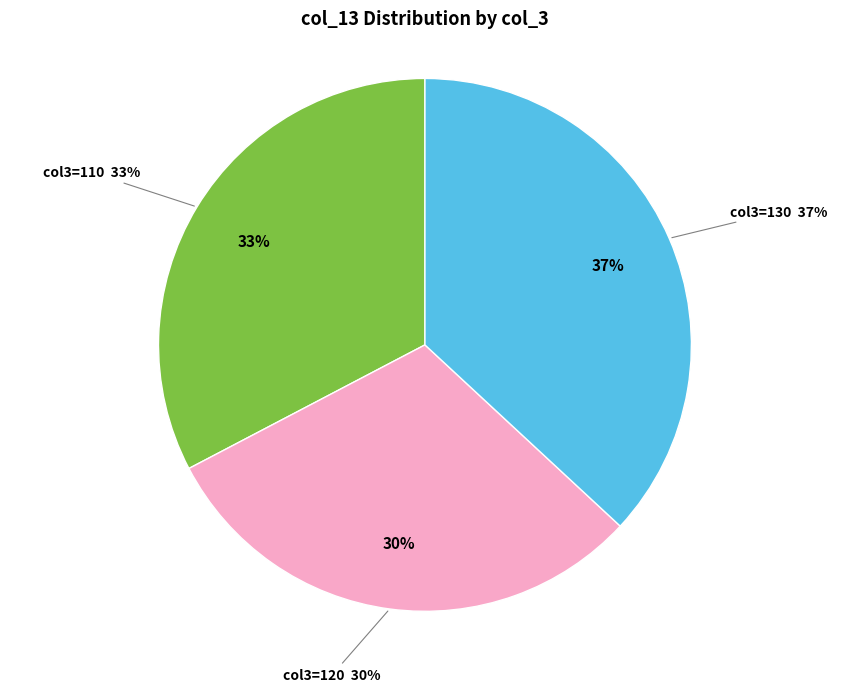

Which has a higher value, 120 or 120?

120